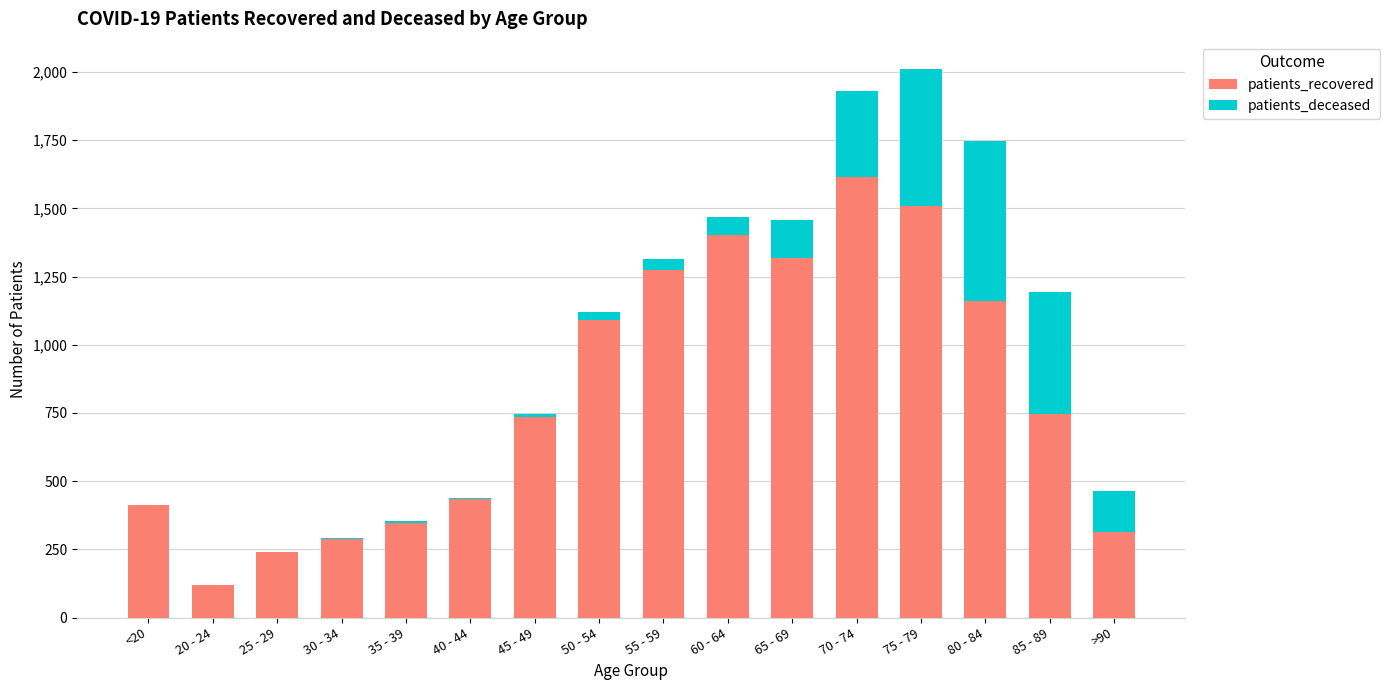

Are the bars horizontal?

No